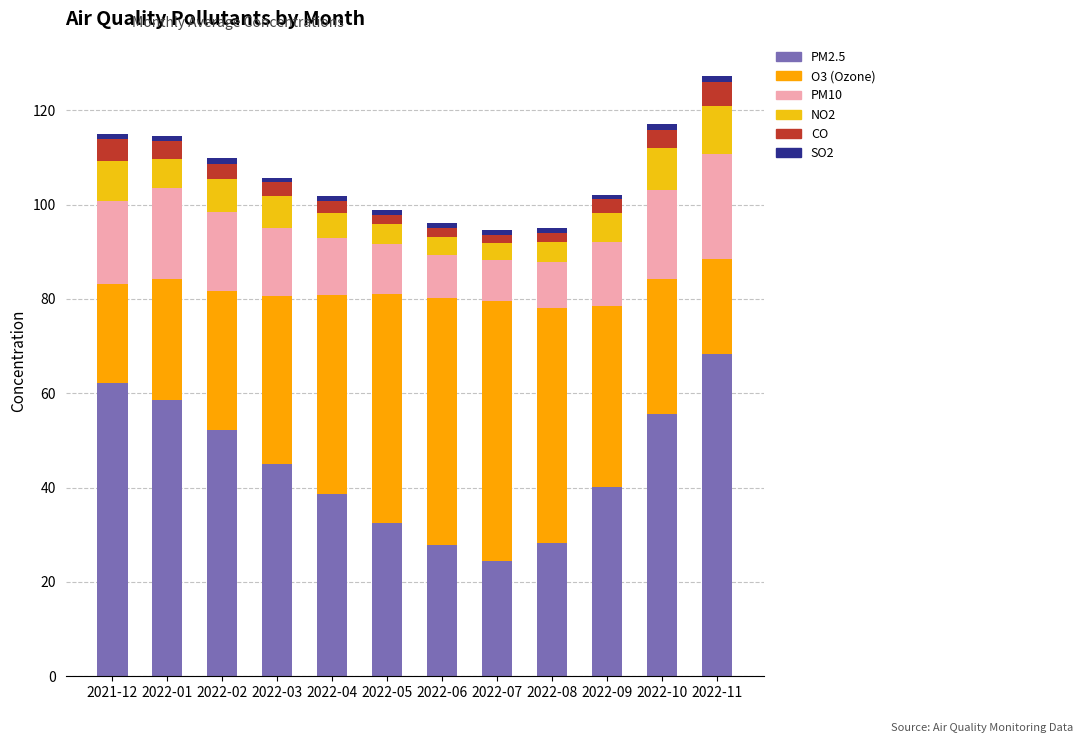

The value of co at 2021-12 is 1.6. True or false?

False